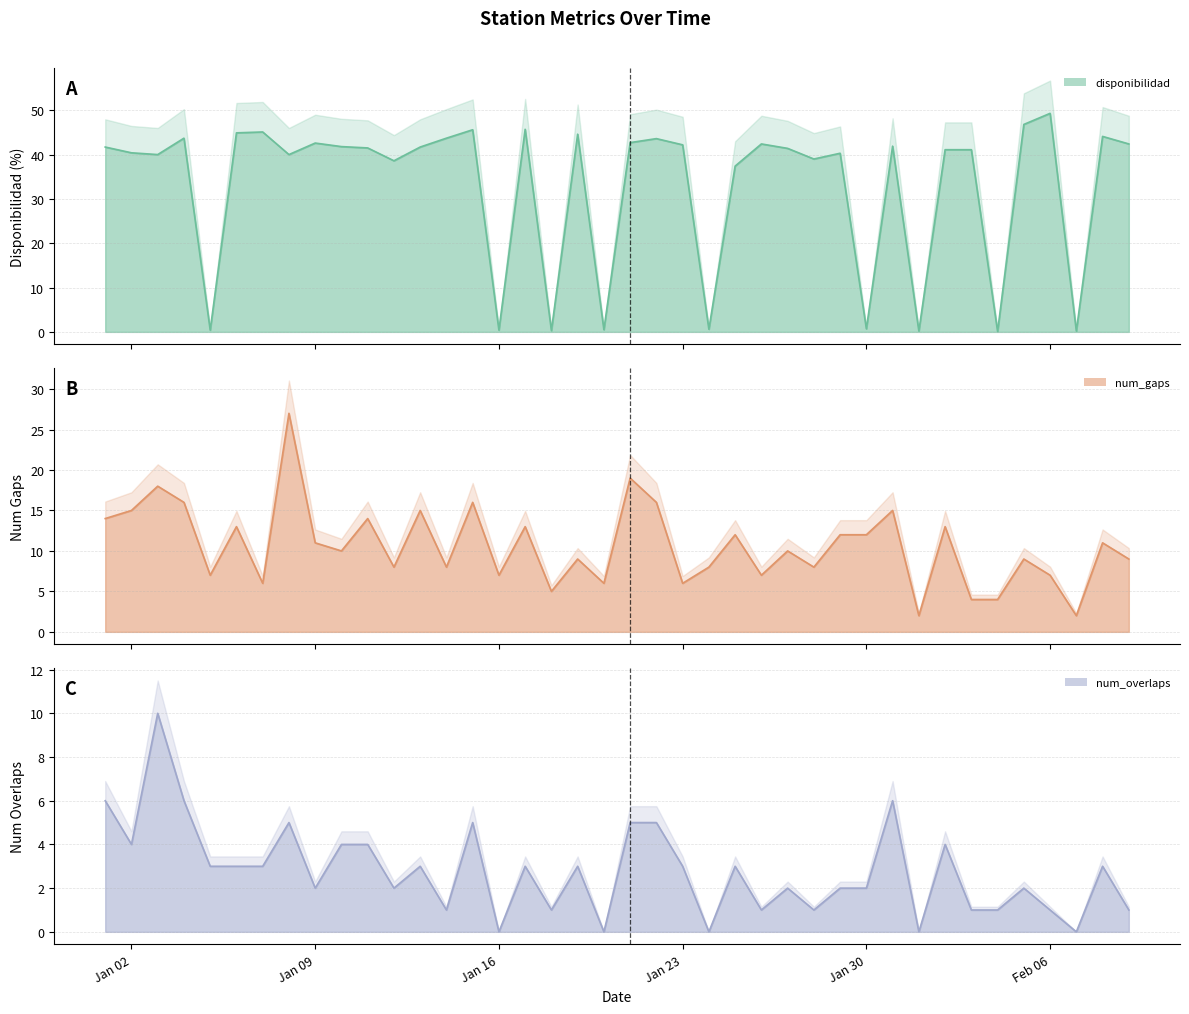

True or false: num_gaps has a value of 7.0 at 2023-01-26.

True